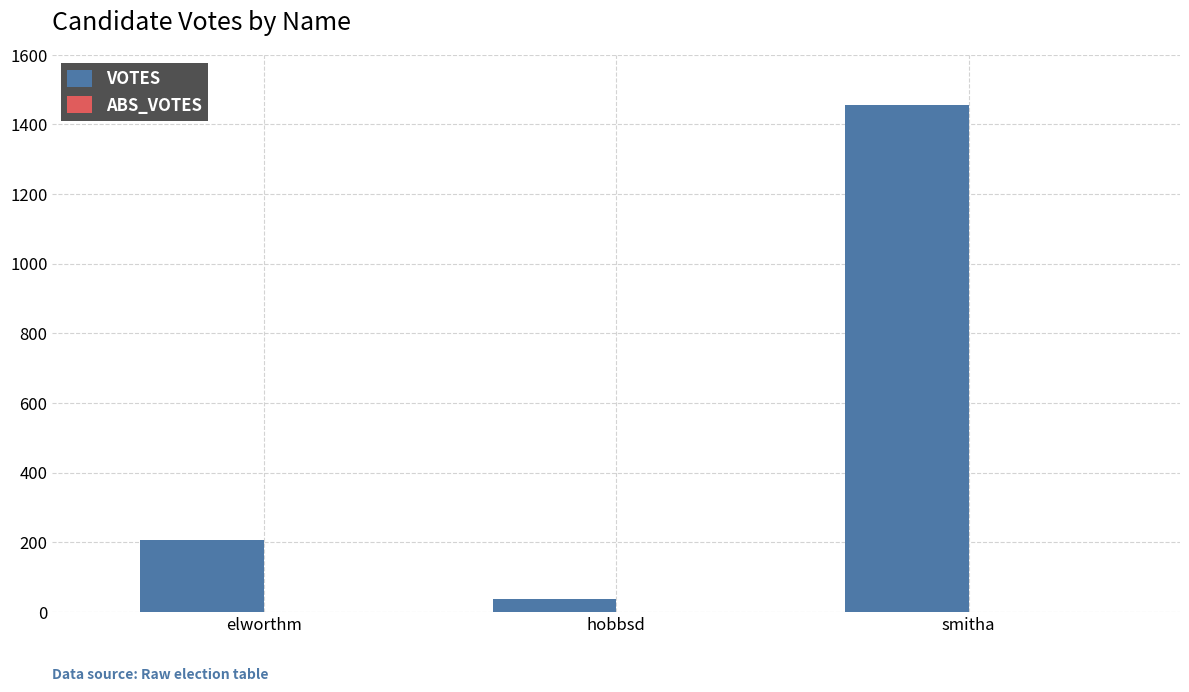

What is the label of the 2nd bar from the left?

hobbsd